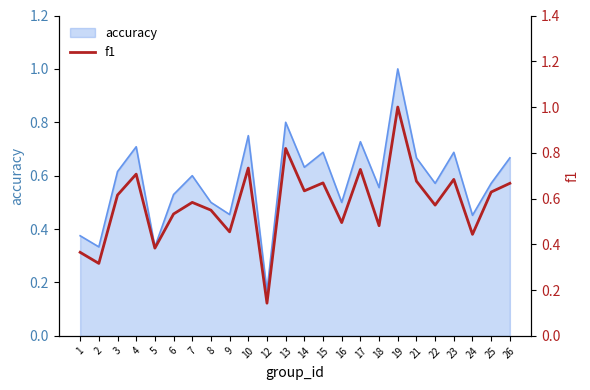

The value of accuracy at 8 is 0.8. True or false?

False